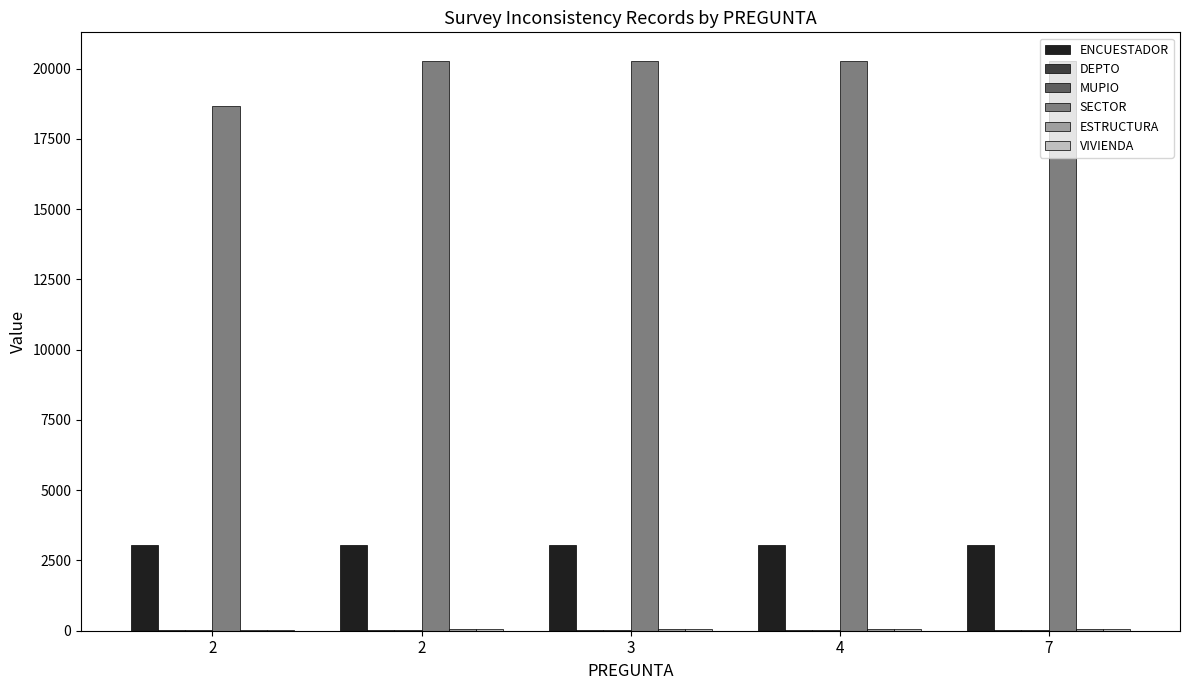

Are the bars grouped side by side (vs. stacked)?

Yes